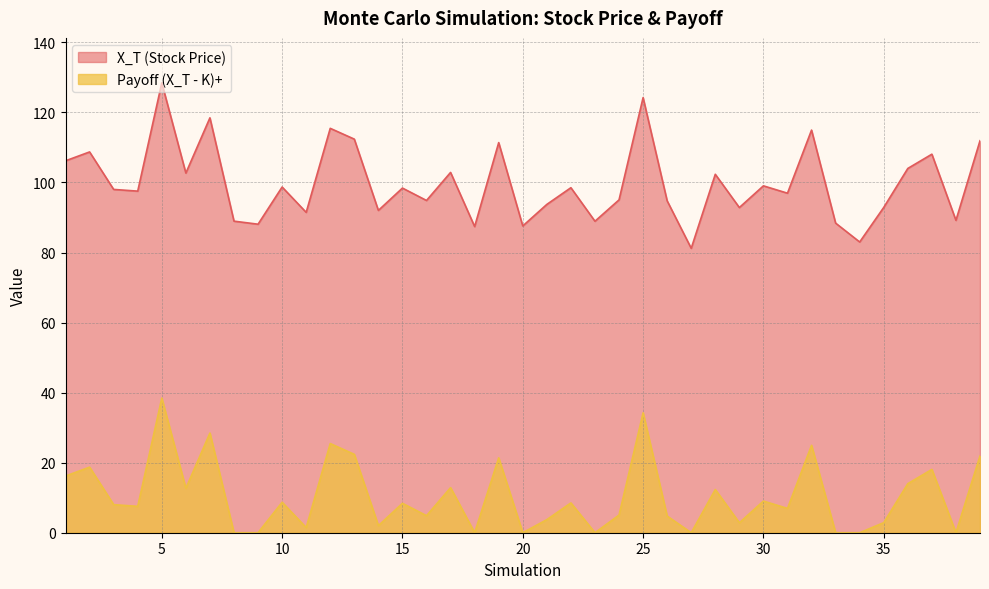

True or false: Payoff (X_T - K)+ has a value of 18.7 at 2.

True